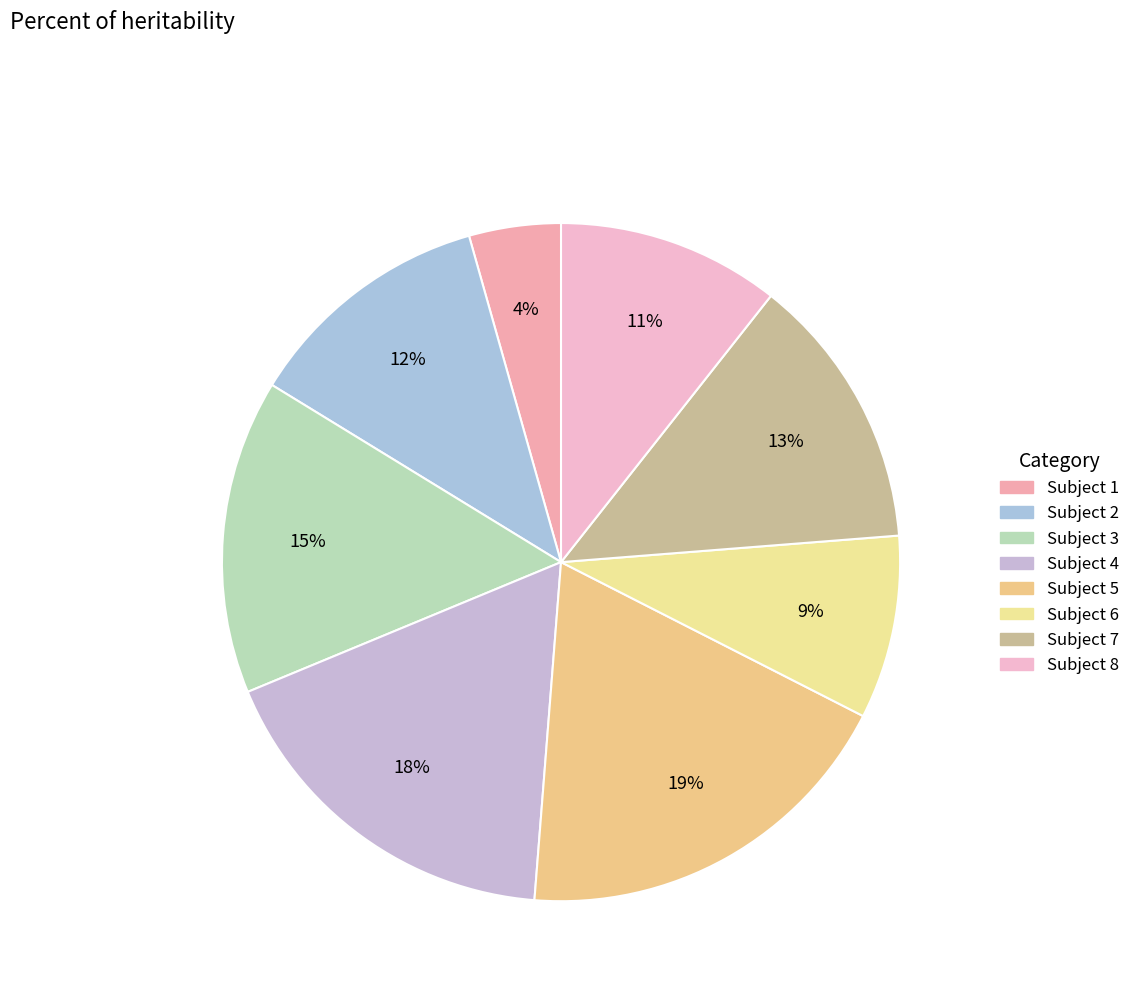

True or false: Subject 8 accounts for 20% of the total.

False